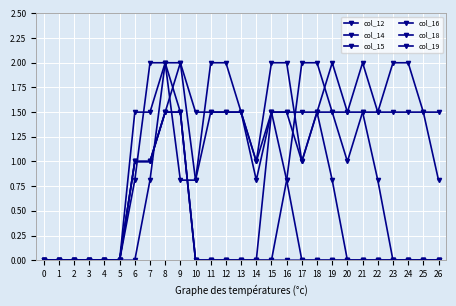

How many lines are shown in the chart?

6